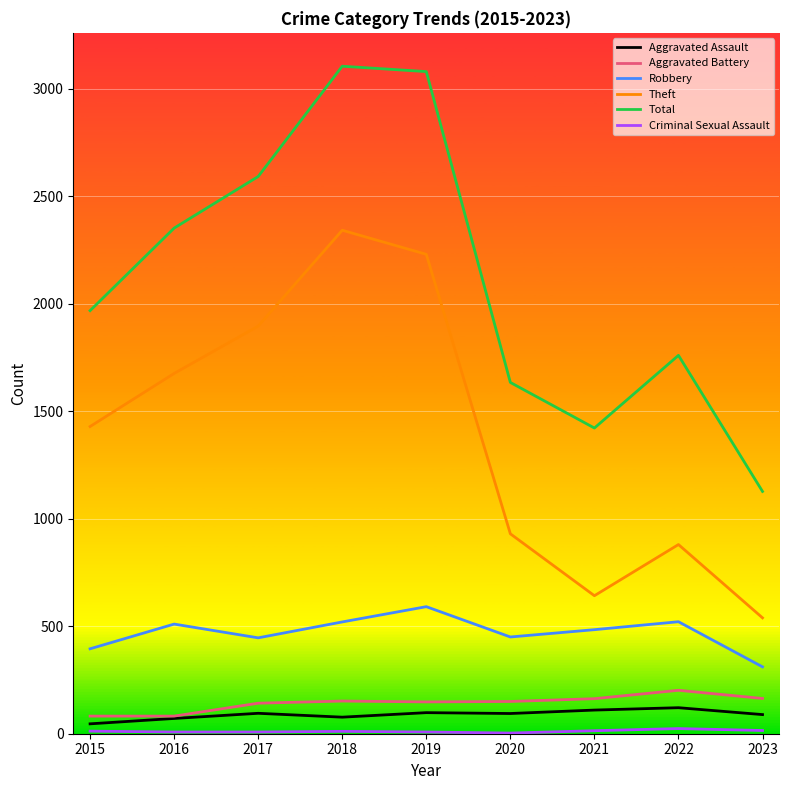

How many lines are shown in the chart?

6